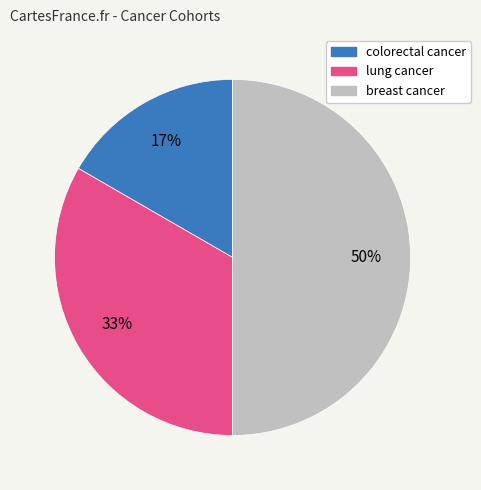

To the nearest percent, what percentage of the pie is breast cancer?

50%